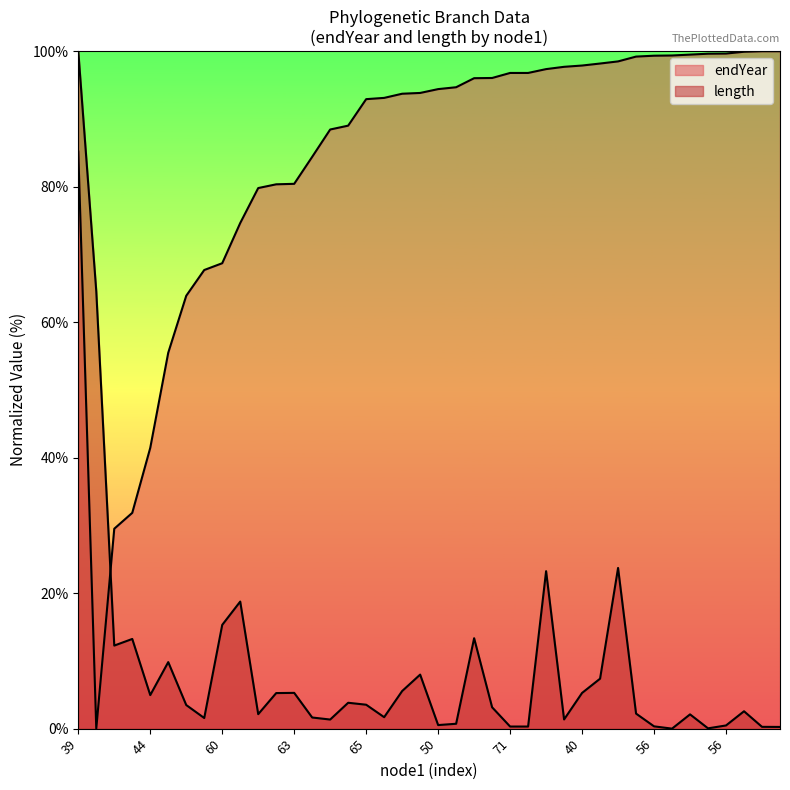

How many lines are shown in the chart?

2